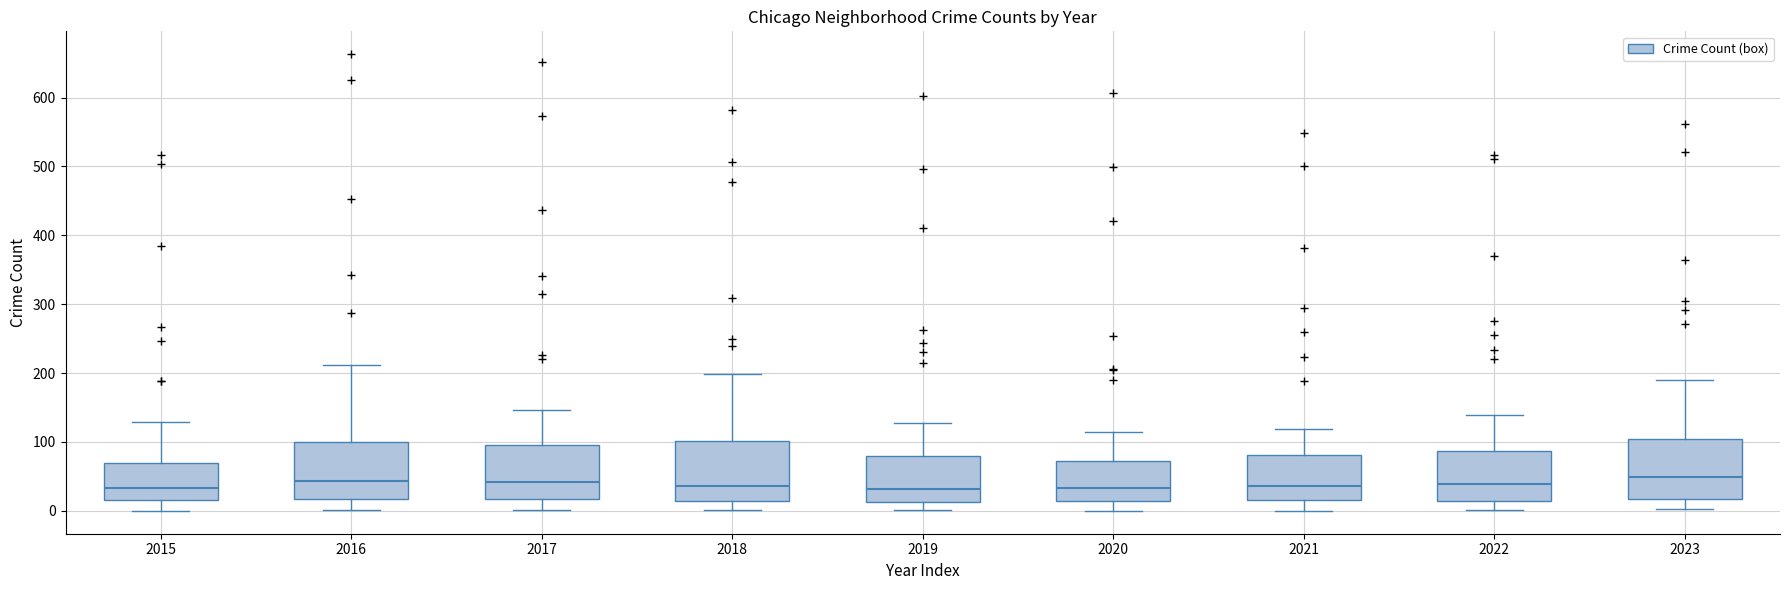

Reading left to right, transcribe this box plot: for each box, give where its median line is, the range the box spans, and where its two whiskers end, as read against the y-axis. The values are not printed on the chart, so give them approximately, as read against the axis.

2015: median 30, box 20 to 70, whiskers 0 to 130
2016: median 40, box 20 to 100, whiskers 0 to 210
2017: median 40, box 20 to 100, whiskers 0 to 150
2018: median 40, box 10 to 100, whiskers 0 to 200
2019: median 30, box 10 to 80, whiskers 0 to 130
2020: median 30, box 10 to 70, whiskers 0 to 120
2021: median 40, box 20 to 80, whiskers 0 to 120
2022: median 40, box 10 to 90, whiskers 0 to 140
2023: median 50, box 20 to 100, whiskers 0 to 190